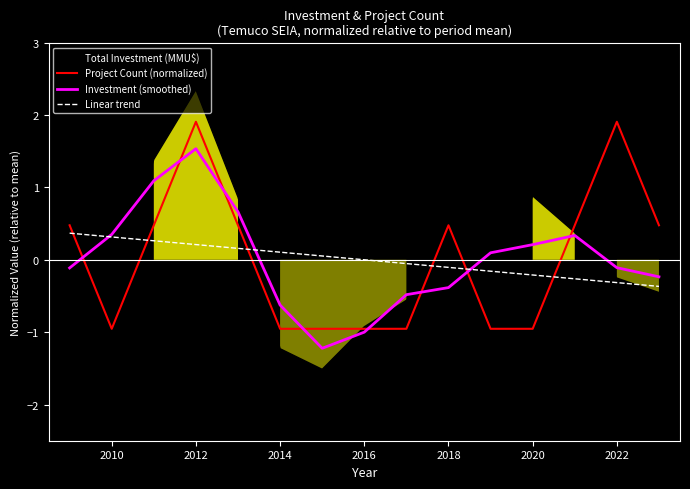

True or false: Linear trend and Total Investment (MMU$) cross at least once.

True